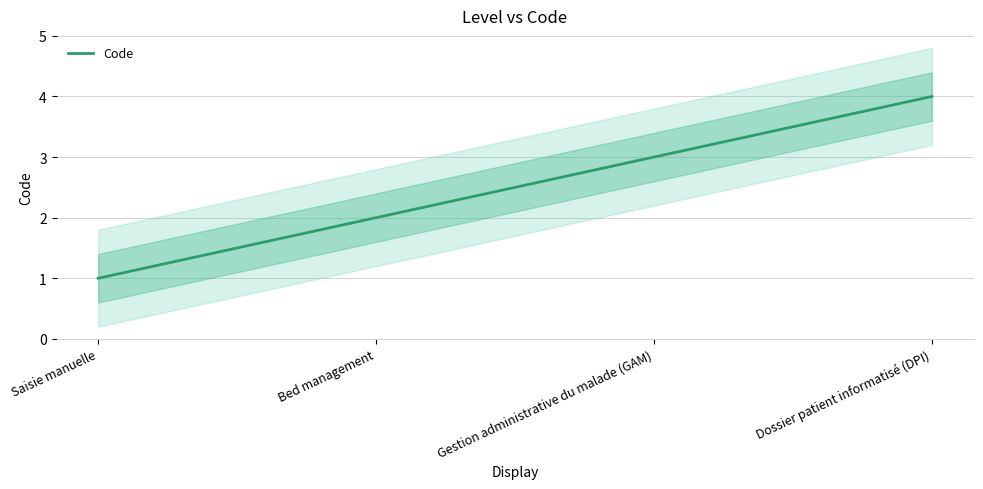

How many lines are shown in the chart?

1